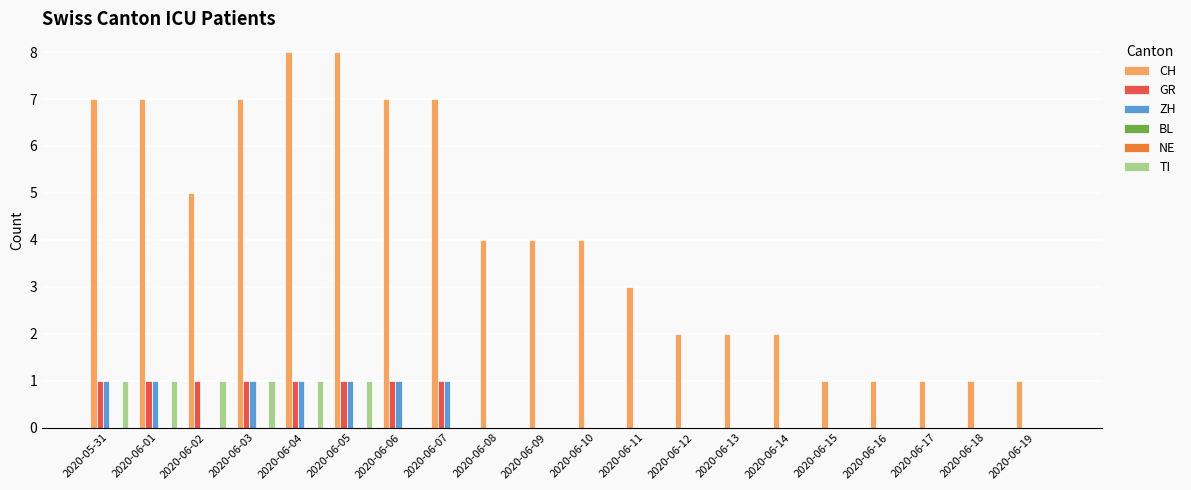

Reading left to right, list all the values displayed in this chart.

CH: 7	7	5	7	8	8	7	7	4	4	4	3	2	2	2	1	1	1	1	1
GR: 1	1	1	1	1	1	1	1	0	0	0	0	0	0	0	0	0	0	0	0
ZH: 1	1	0	1	1	1	1	1	0	0	0	0	0	0	0	0	0	0	0	0
BL: 0	0	0	0	0	0	0	0	0	0	0	0	0	0	0	0	0	0	0	0
NE: 0	0	0	0	0	0	0	0	0	0	0	0	0	0	0	0	0	0	0	0
TI: 1	1	1	1	1	1	0	0	0	0	0	0	0	0	0	0	0	0	0	0